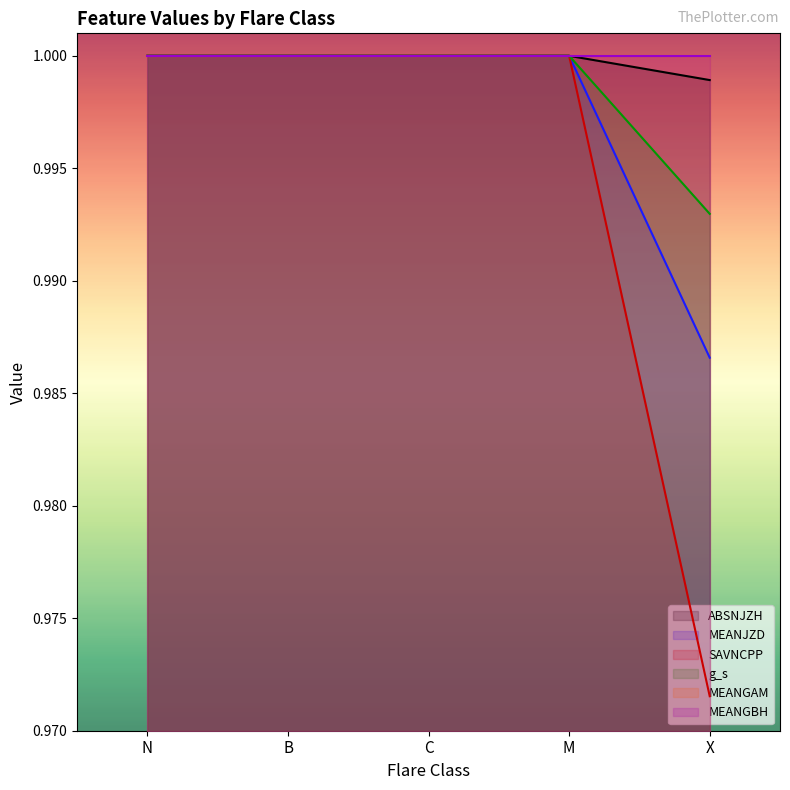

The SAVNCPP series shows 1.7 at C. True or false?

False